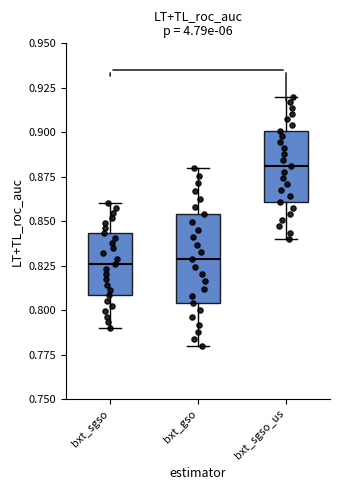

Which box is the tallest, from its lower edge to its upper edge?

bxt_gso